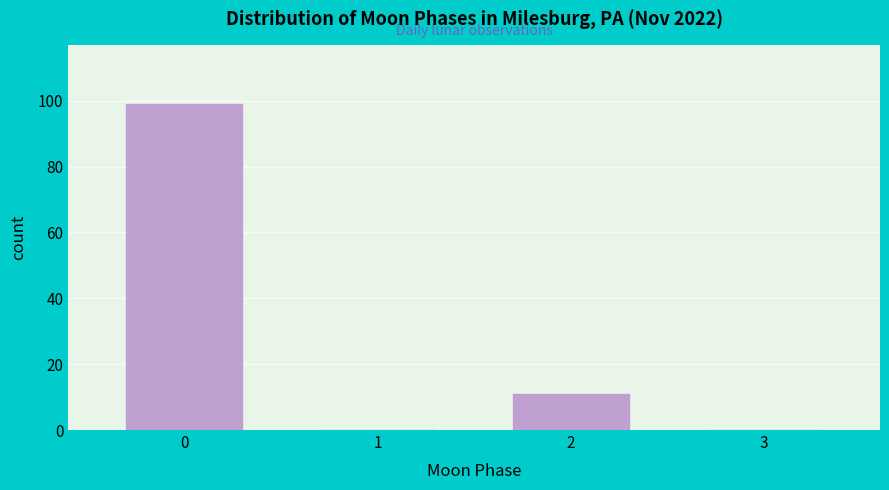

Reading left to right, what are all the values shown in this chart?

0=99	1=0	2=11	3=0